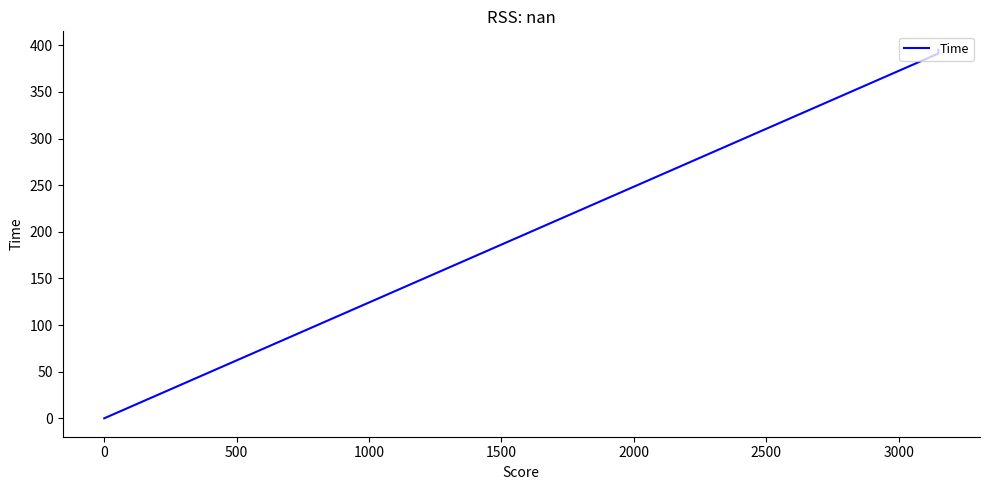

What is the value of the 3rd point from the left?

395.3